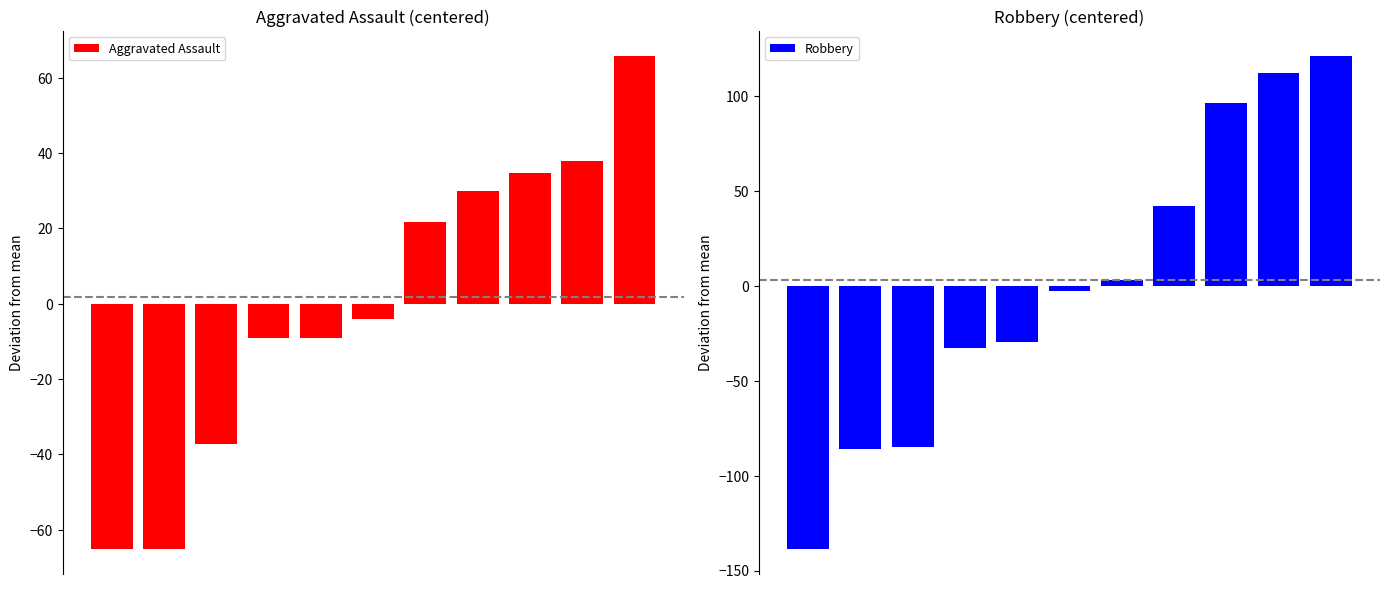

Which series changed the most between 5 and 9?

Robbery